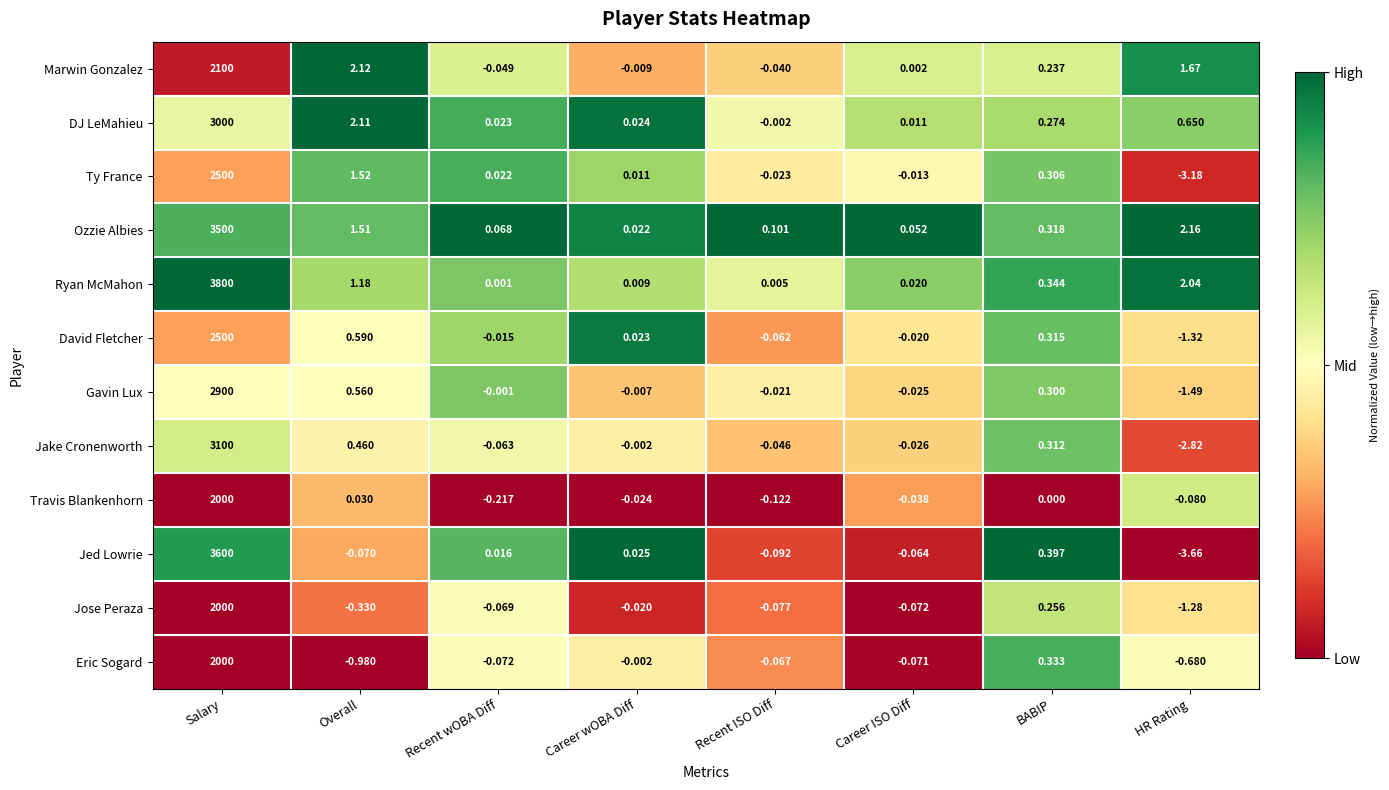

Which series has the widest spread of values?

Ryan McMahon